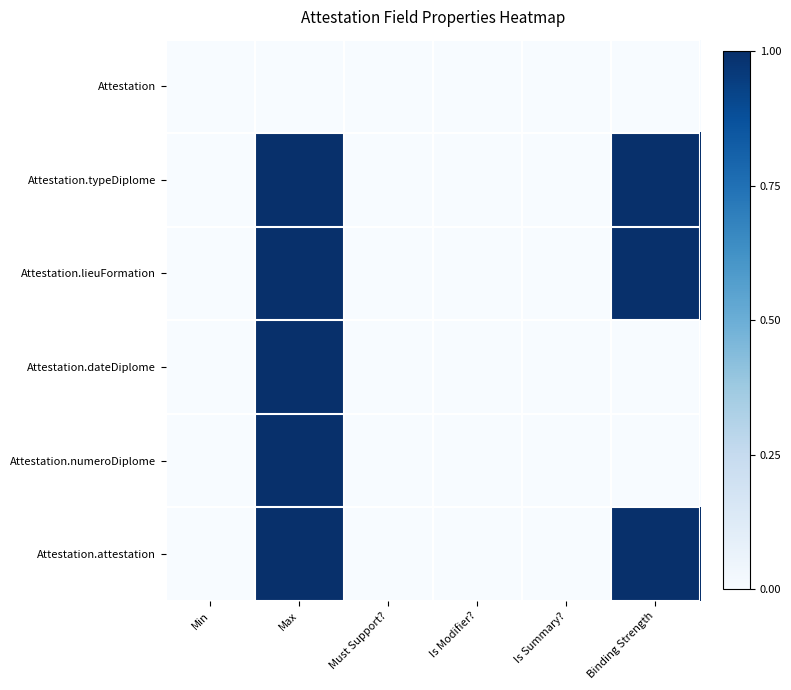

Reading left to right, list all the values displayed in this chart.

Attestation: Min=0	Max=0	Must Support?=0	Is Modifier?=0	Is Summary?=0	Binding Strength=0
Attestation.typeDiplome: Min=0	Max=1	Must Support?=0	Is Modifier?=0	Is Summary?=0	Binding Strength=1
Attestation.lieuFormation: Min=0	Max=1	Must Support?=0	Is Modifier?=0	Is Summary?=0	Binding Strength=1
Attestation.dateDiplome: Min=0	Max=1	Must Support?=0	Is Modifier?=0	Is Summary?=0	Binding Strength=0
Attestation.numeroDiplome: Min=0	Max=1	Must Support?=0	Is Modifier?=0	Is Summary?=0	Binding Strength=0
Attestation.attestation: Min=0	Max=1	Must Support?=0	Is Modifier?=0	Is Summary?=0	Binding Strength=1